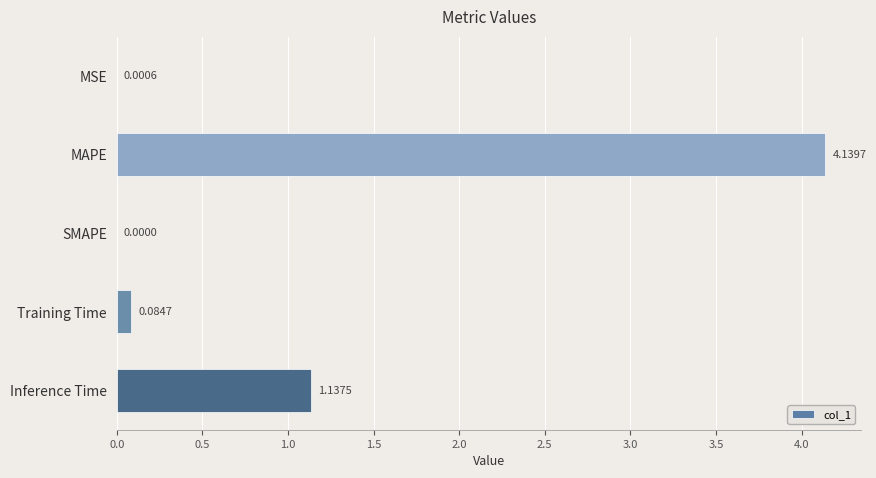

Where is the data nearest to the value 2?

Inference Time